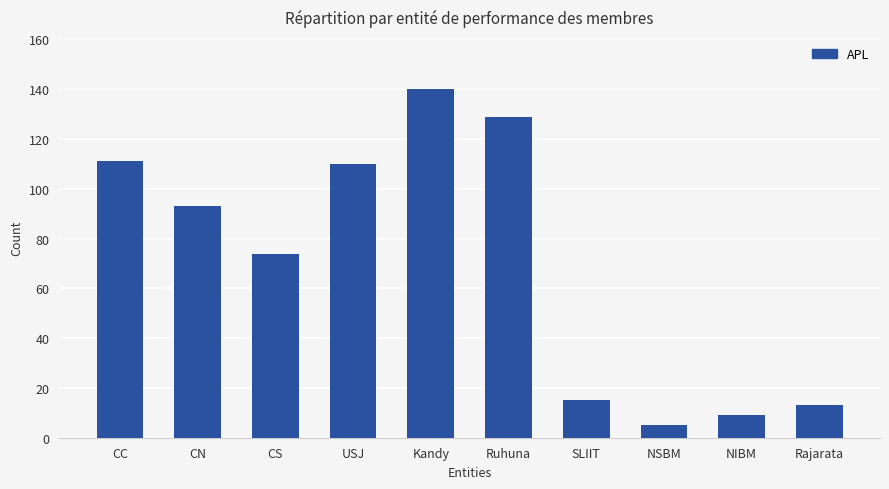

What value does the data have at Rajarata, to the nearest 5?

15